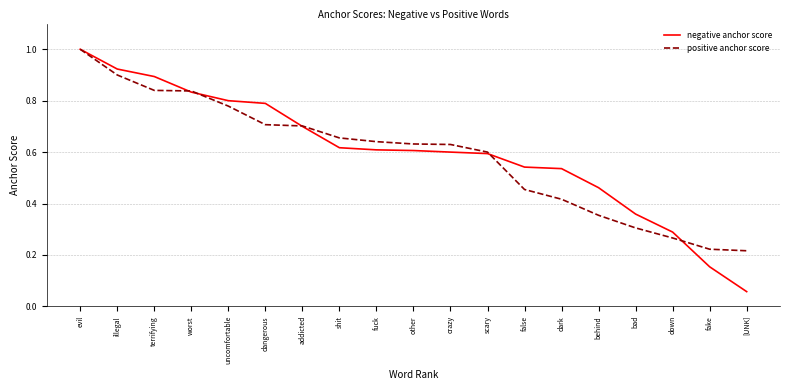

Where is negative anchor score nearest to the value 0?

[UNK]